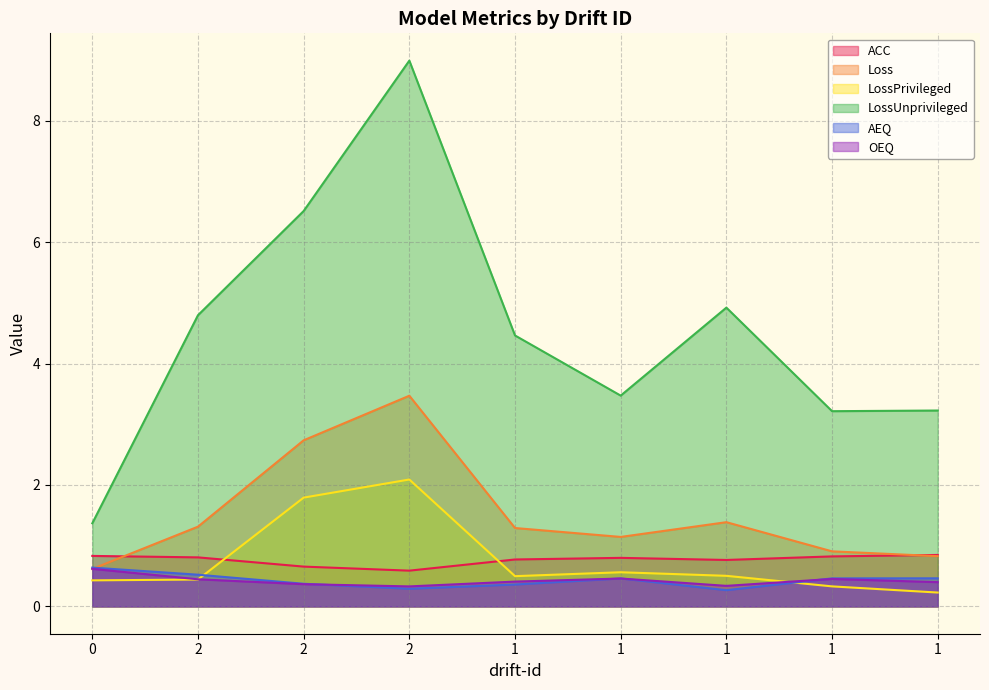

What are all the series names shown in the legend?

ACC, Loss, LossPrivileged, LossUnprivileged, AEQ, OEQ